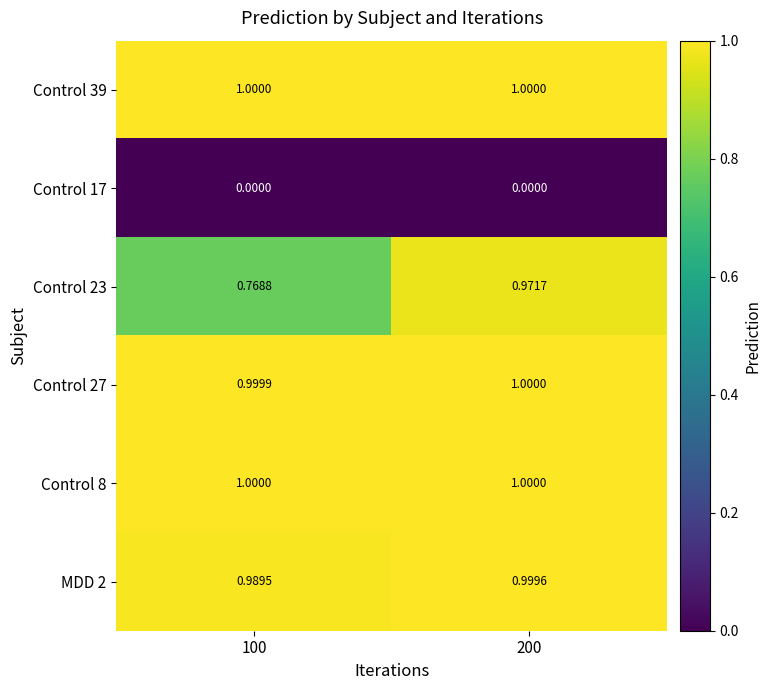

At 100, list the series in order from largest to smallest.

Control 8, Control 39, Control 27, MDD 2, Control 23, Control 17